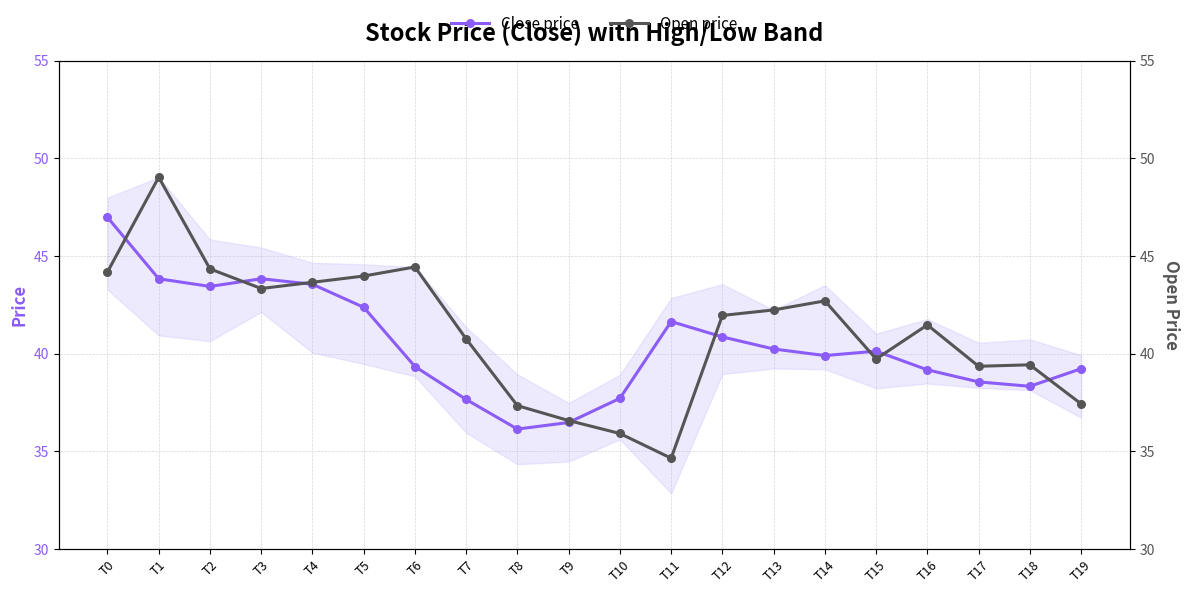

What is the difference between the highest and lowest values at T13?

2.0